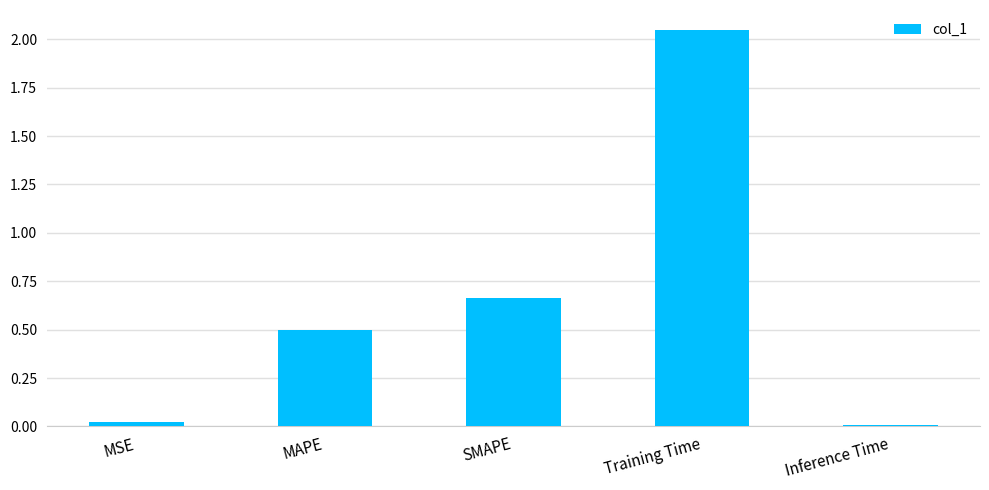

Which label corresponds to the largest value in the chart?

Training Time